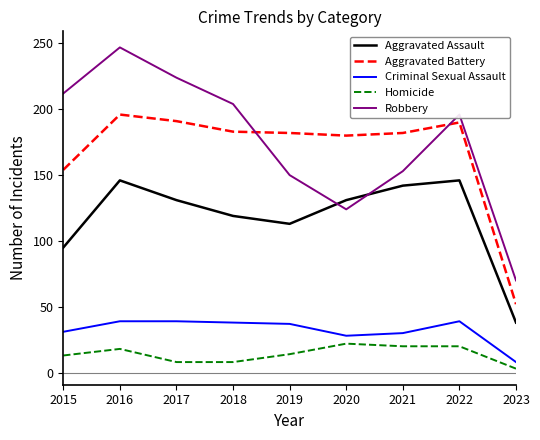

Which series changed the most between 2021 and 2023?

Aggravated Battery